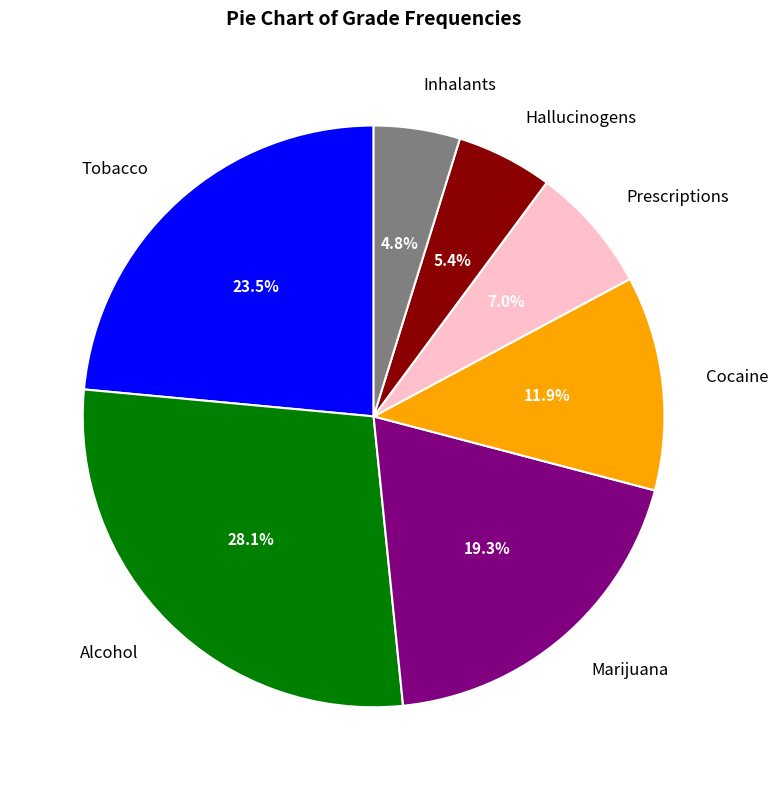

Does Marijuana represent more than half of the total?

No